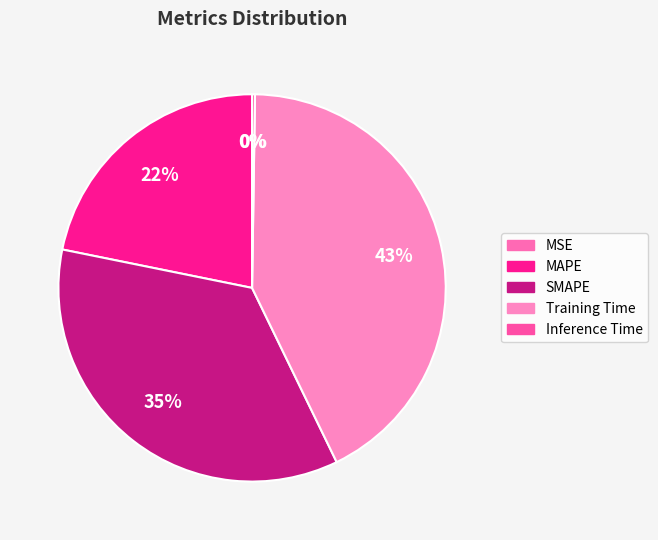

How many slices are in this pie chart?

5